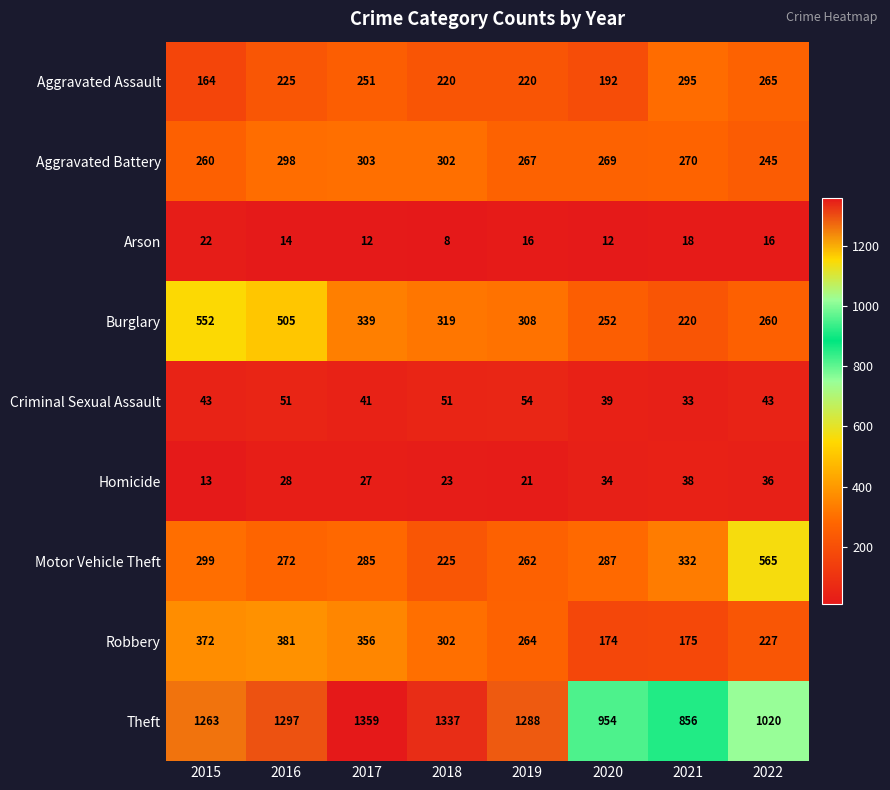

What is the sum of the Arson values at 2021 and 2016?

32